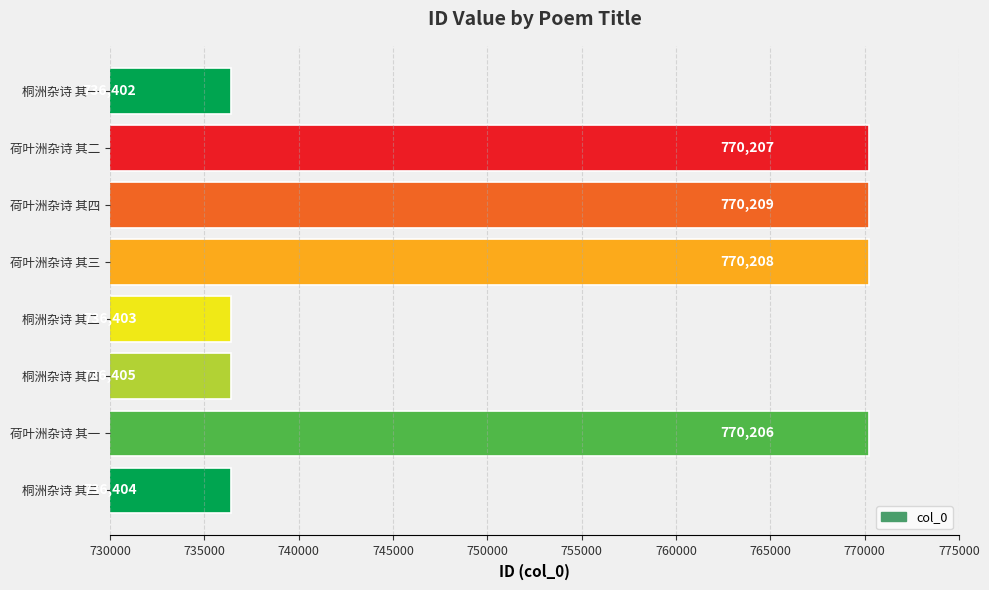

List the labels in order of value, smallest first.

桐洲杂诗 其一, 桐洲杂诗 其二, 桐洲杂诗 其三, 桐洲杂诗 其四, 荷叶洲杂诗 其一, 荷叶洲杂诗 其二, 荷叶洲杂诗 其三, 荷叶洲杂诗 其四